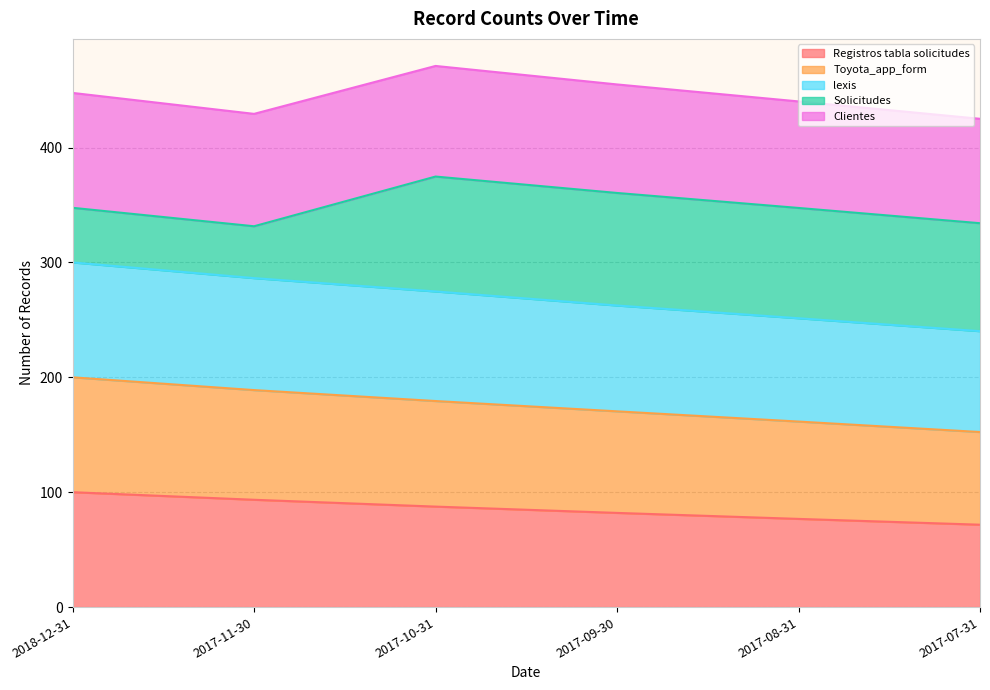

The Registros tabla solicitudes series shows 71.7 at 2017-07-31. True or false?

True